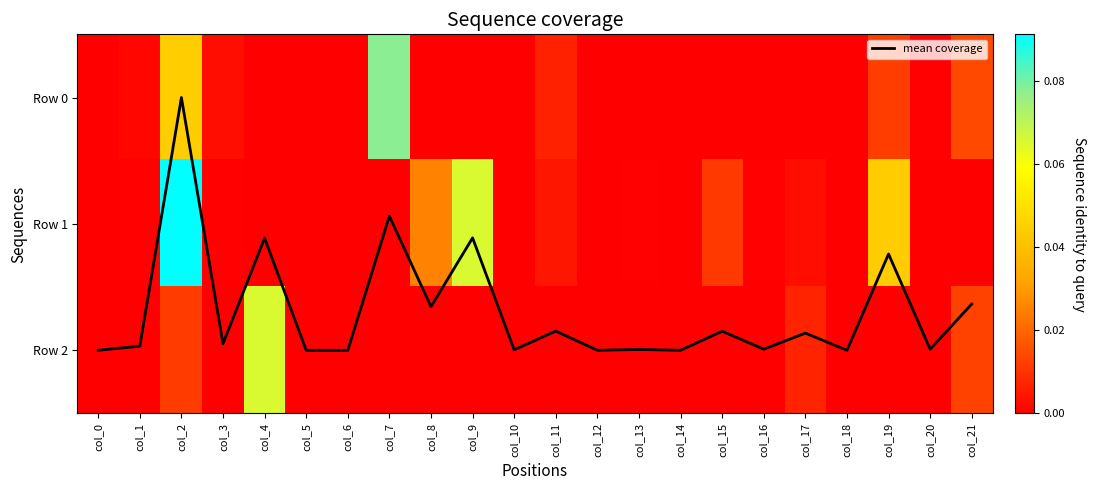

Count the number of data series in this chart.

4